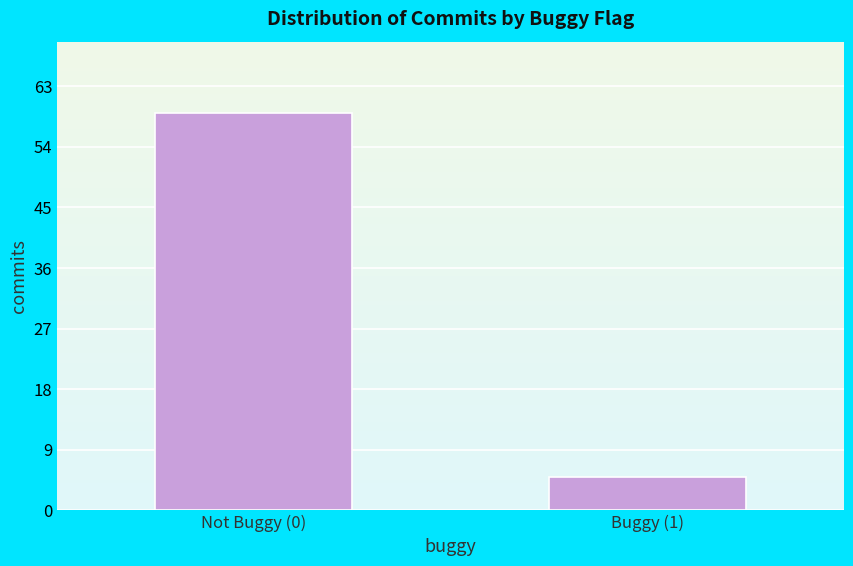

Reading left to right, what are all the values shown in this chart?

59	5